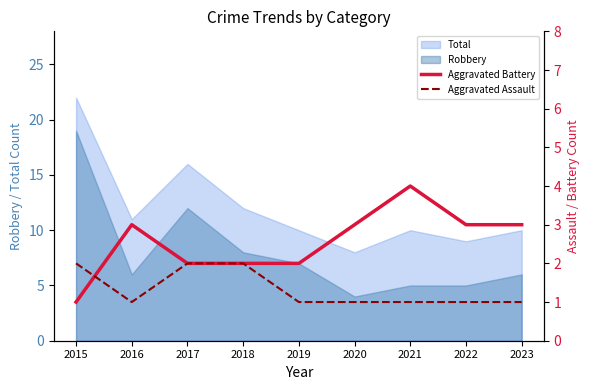

What is the spread (max minus min) of values at 2021?

3